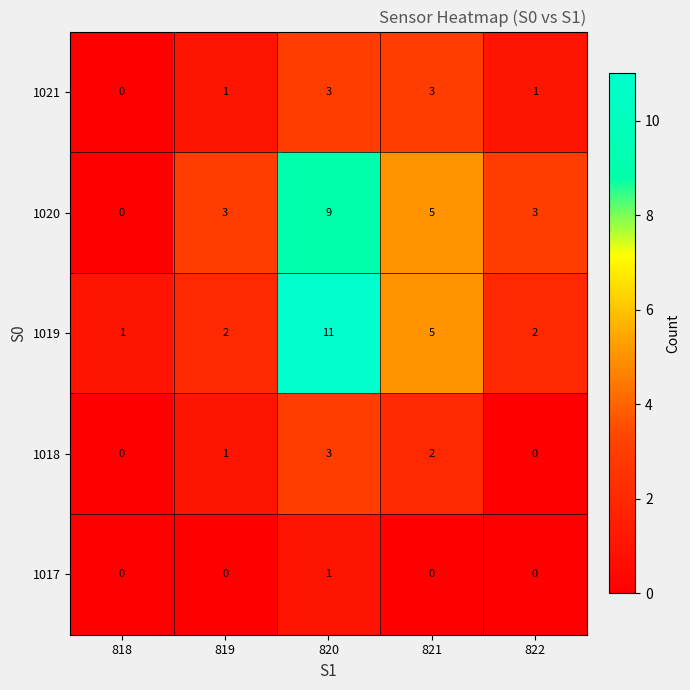

What is the difference between the highest and lowest values at 821?

5